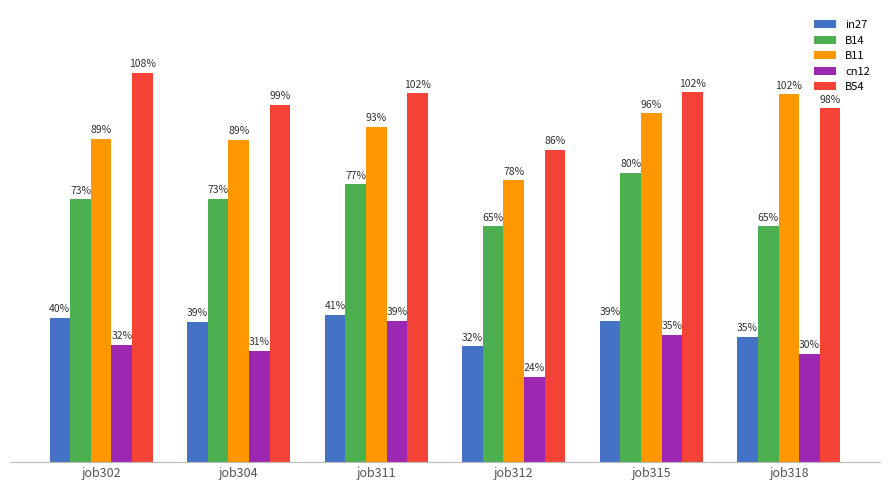

Reading right to left, what are all the values shown in this chart?

in27: job318=0.3	job315=0.4	job312=0.3	job311=0.4	job304=0.4	job302=0.4
B14: job318=0.7	job315=0.8	job312=0.7	job311=0.8	job304=0.7	job302=0.7
B11: job318=1.0	job315=1.0	job312=0.8	job311=0.9	job304=0.9	job302=0.9
cn12: job318=0.3	job315=0.4	job312=0.2	job311=0.4	job304=0.3	job302=0.3
B54: job318=1.0	job315=1.0	job312=0.9	job311=1.0	job304=1.0	job302=1.1